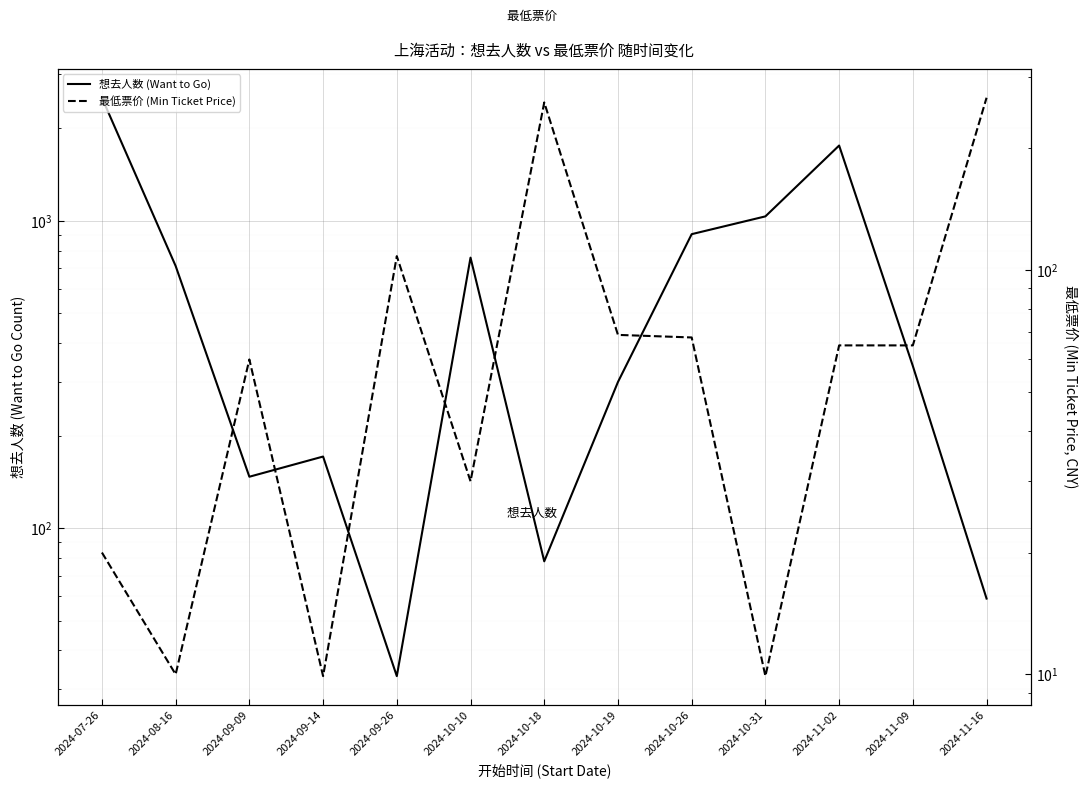

The value of 最低票价 (Min Ticket Price) at 2024-07-26 is 5.9. True or false?

False